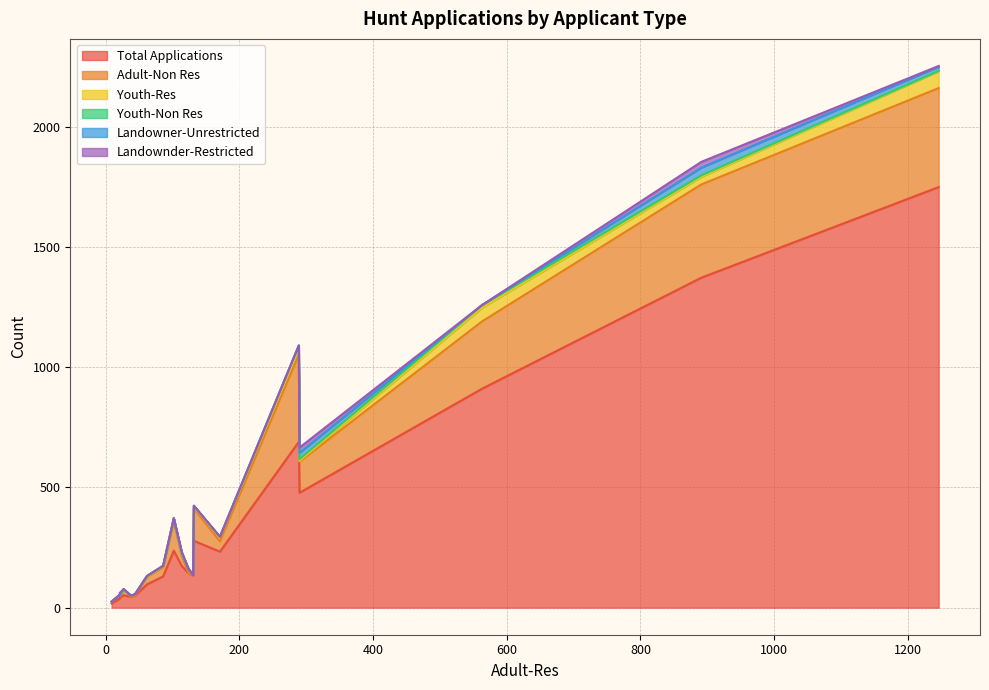

Between 5 and 9, which series saw the biggest shift?

Total Applications